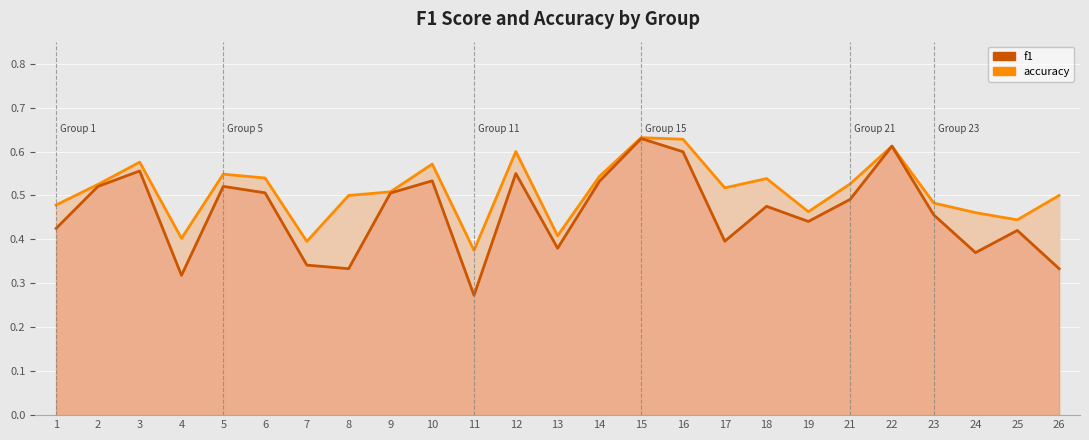

How many f1 values are between 0 and 1?

25